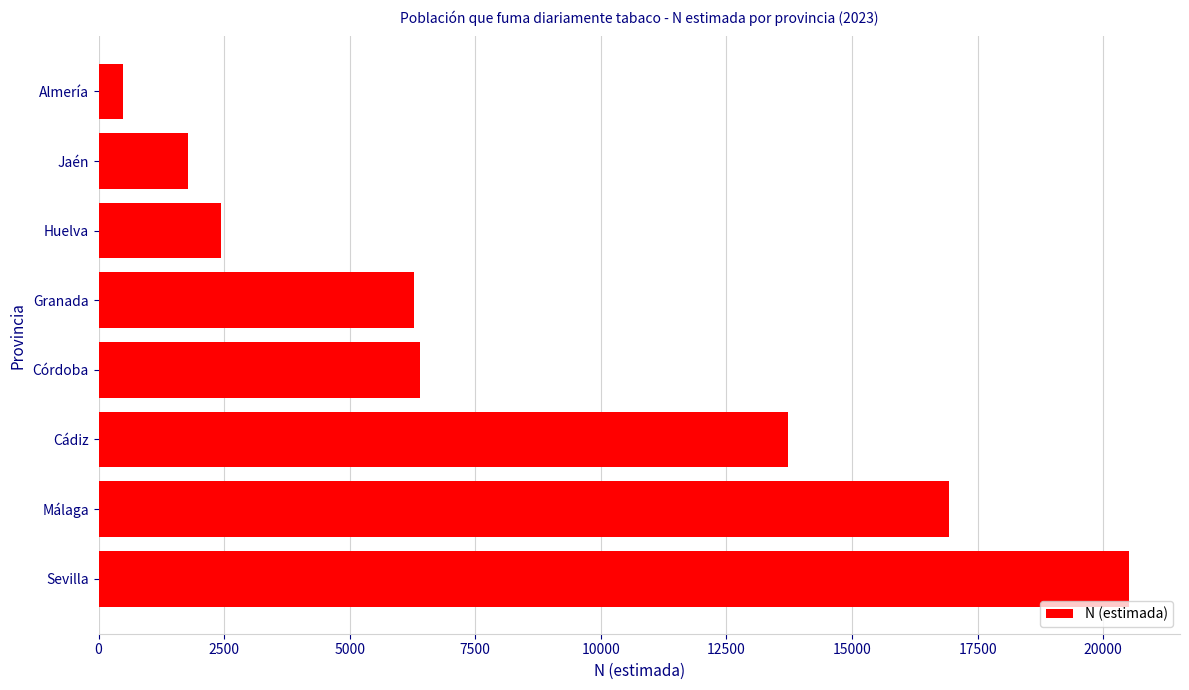

The chart shows a value of 2654 at Jaén. True or false?

False